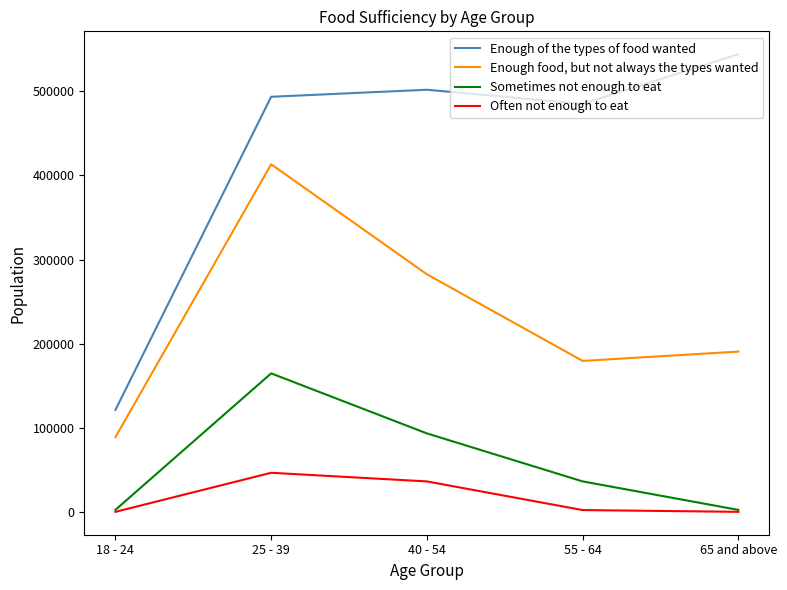

Where is the first local maximum for Enough food, but not always the types wanted?

25 - 39